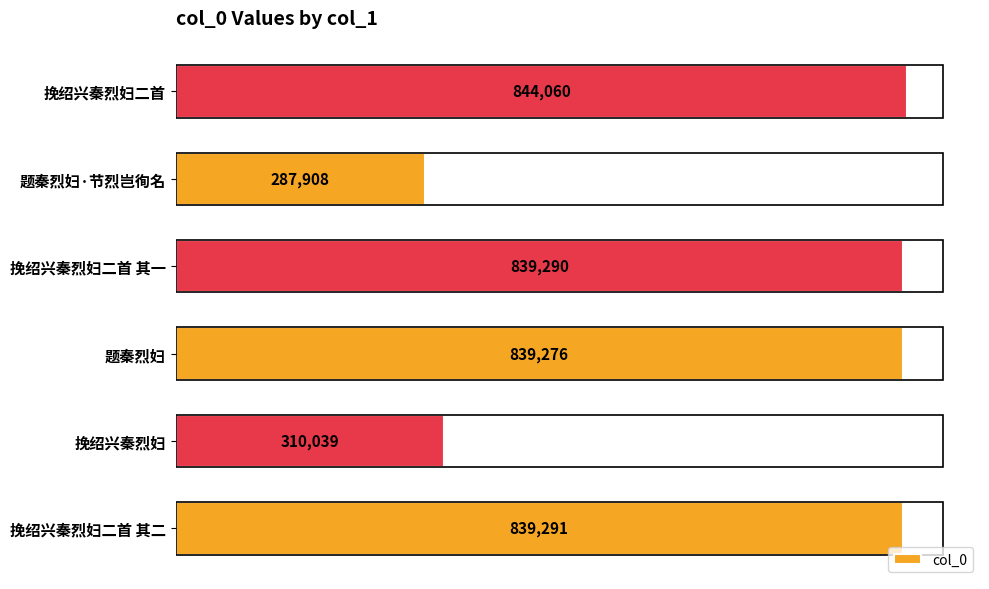

At which label is the value closest to 565984?

挽绍兴秦烈妇